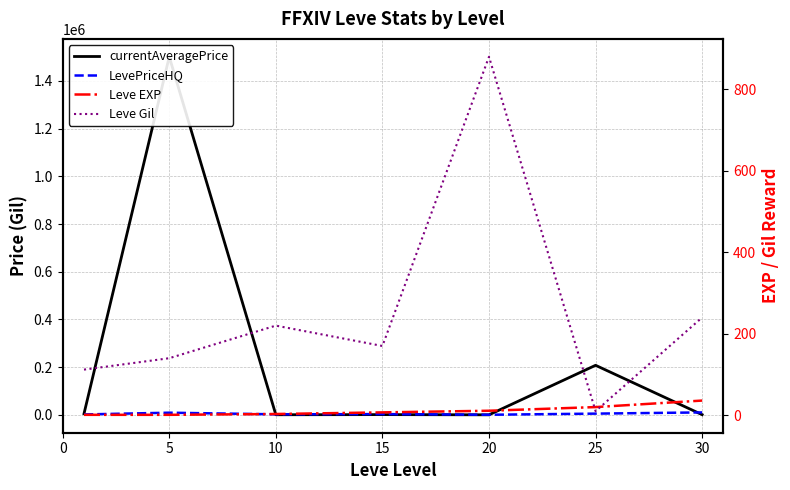

What is the approximate value of Leve Gil at 5?

140.0